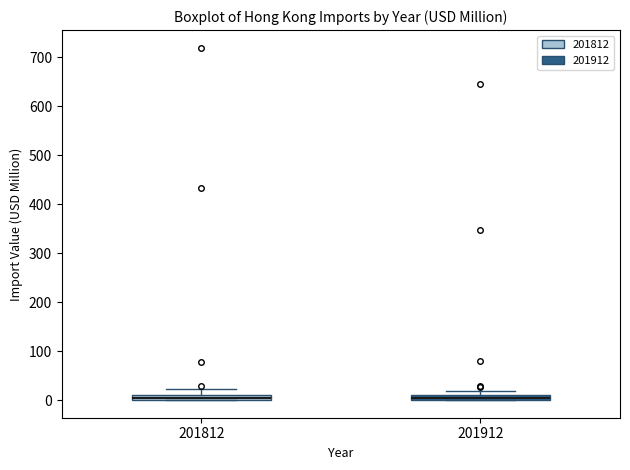

Where is the upper edge of the box at x = 201812 on the y-axis? The values are not printed on the chart, so give them approximately, as read against the axis.

10